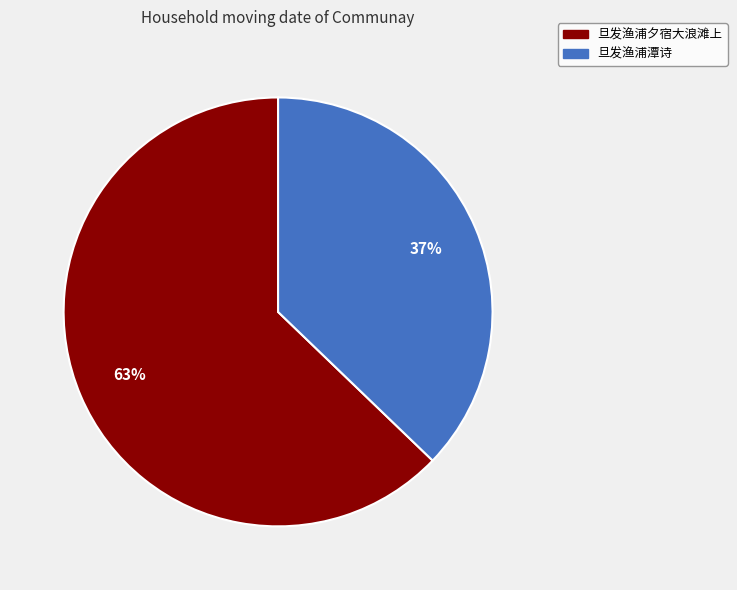

Combined, do 旦发渔浦潭诗 and 旦发渔浦夕宿大浪滩上 account for over 50%?

Yes